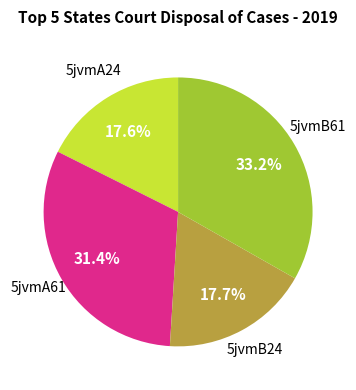

Is there a majority slice in this chart?

No